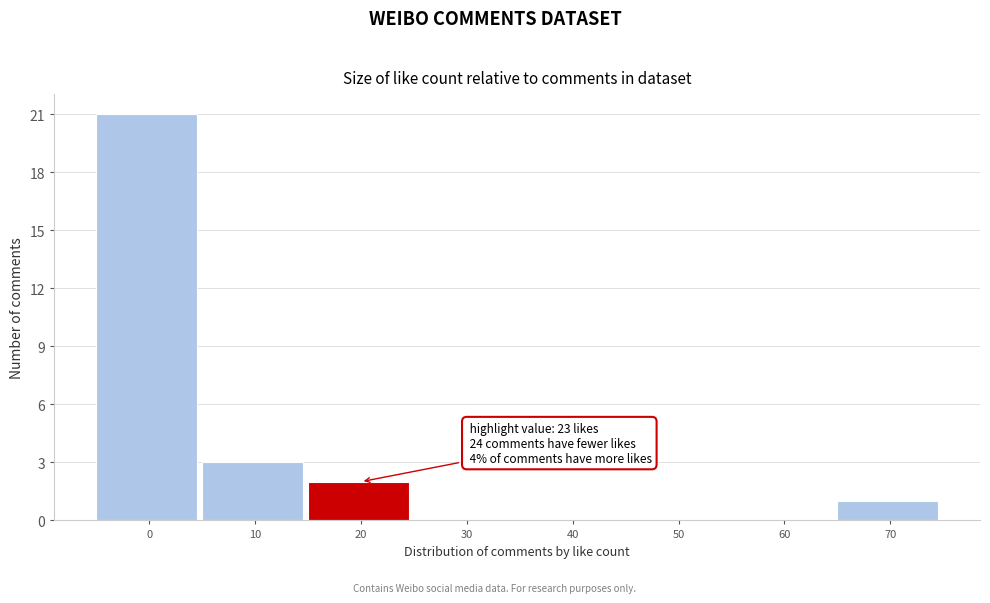

Reading left to right, transcribe all the data shown in this chart.

0=21	10=3	20=2	30=0	40=0	50=0	60=0	70=1